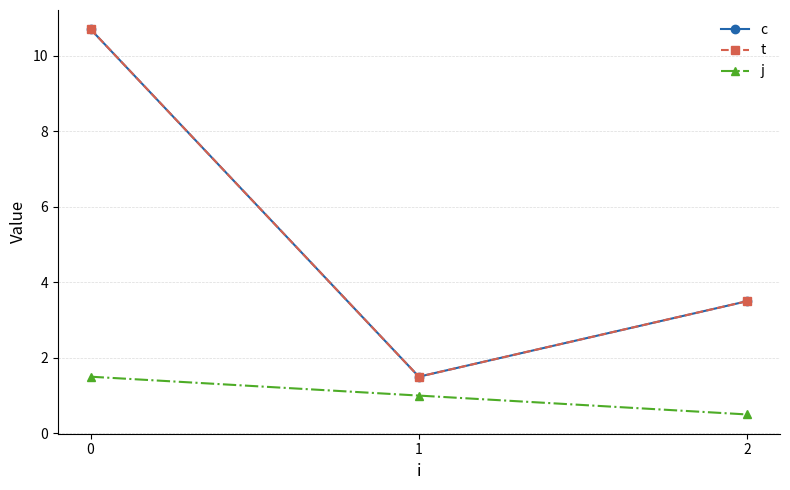

Which series has the largest total across all categories?

c